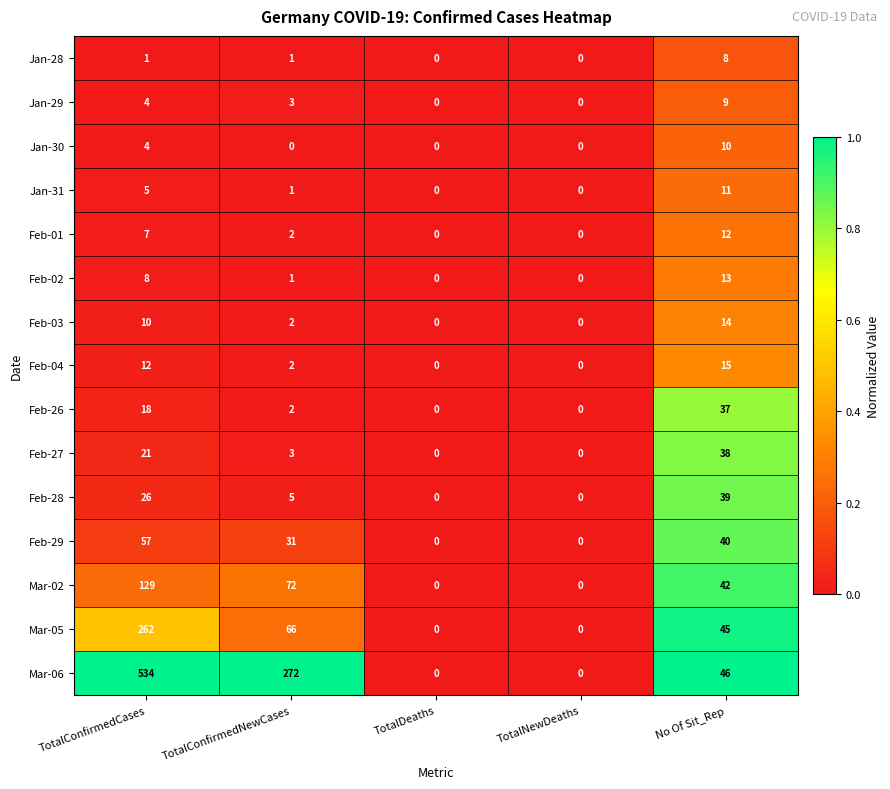

How many categories are shown in the chart?

5